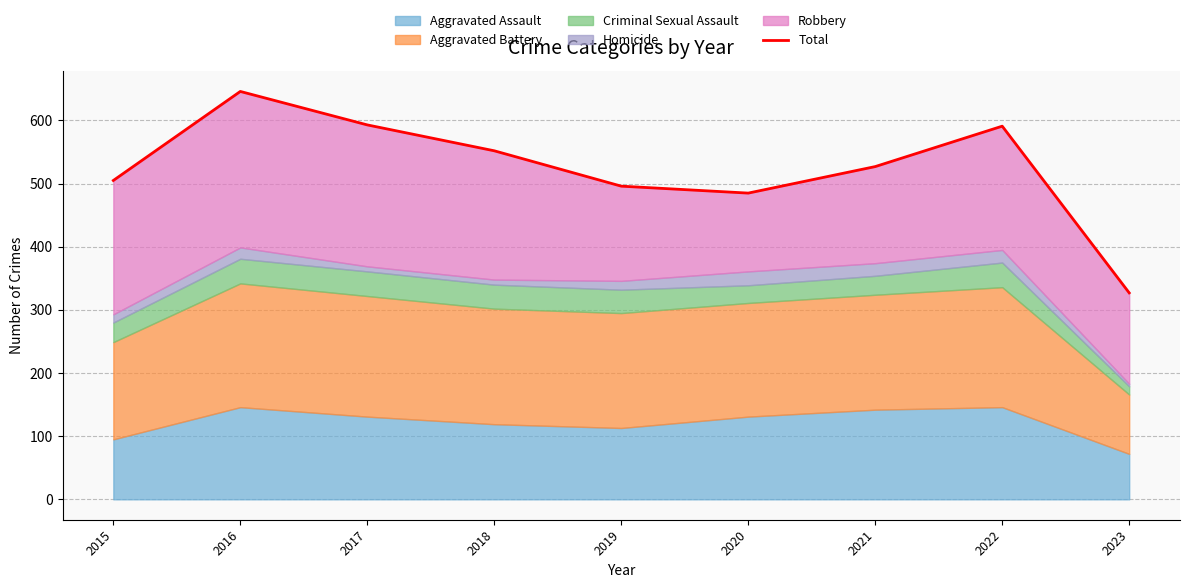

Where is the first local maximum?

2016